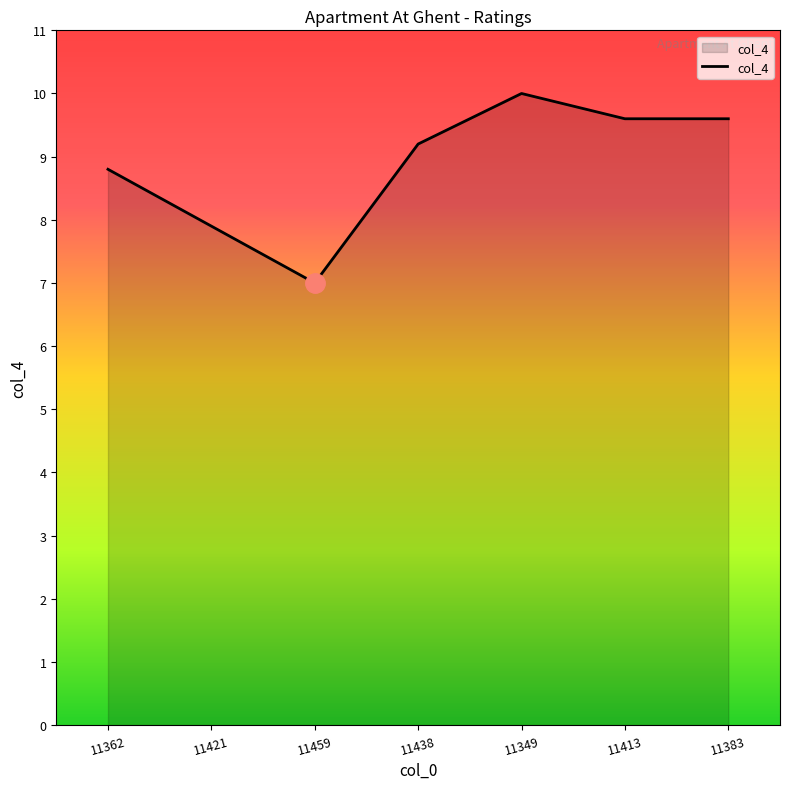

Where is the first local minimum?

11459